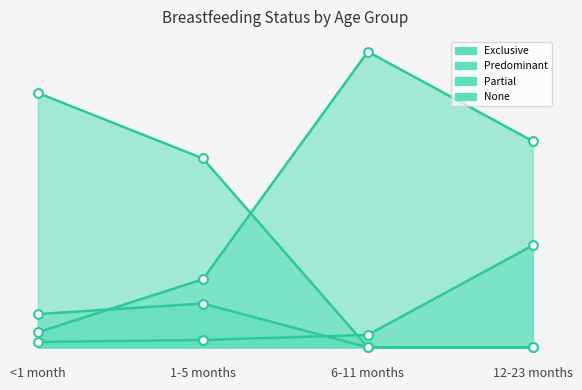

What is the total value across all series at 1-5 months?

1.0